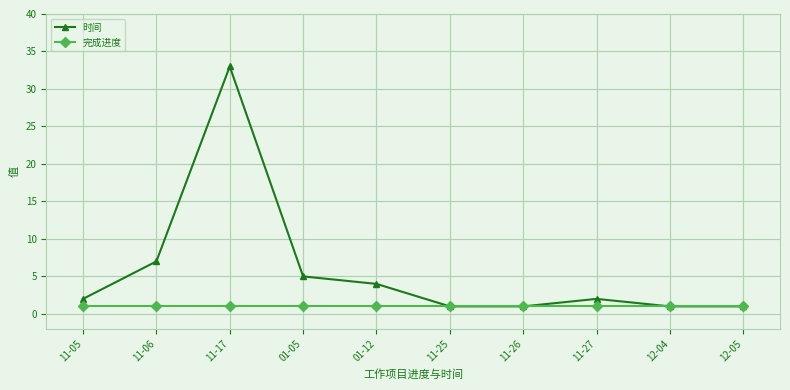

Rank the series by their maximum value, from highest to lowest.

时间, 完成进度